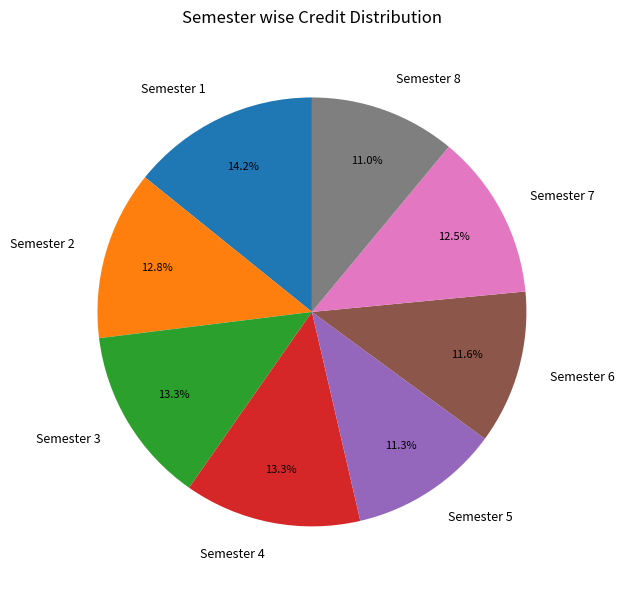

To the nearest percent, what is the difference between the largest and smallest slice percentages?

3%